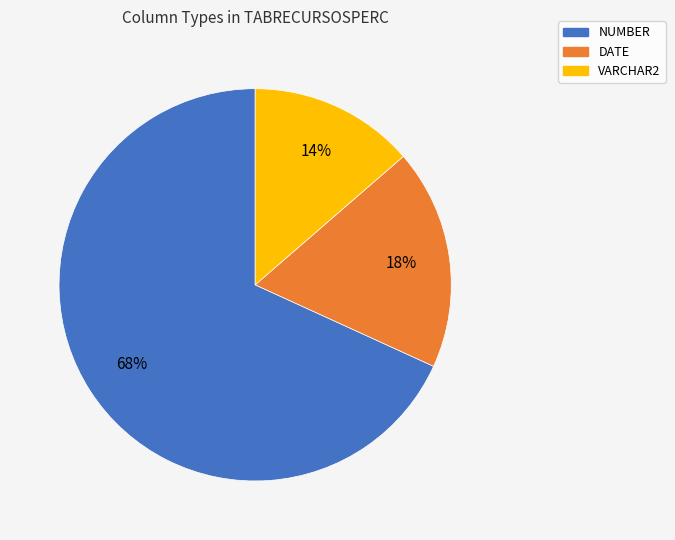

Which slice is the smallest?

VARCHAR2